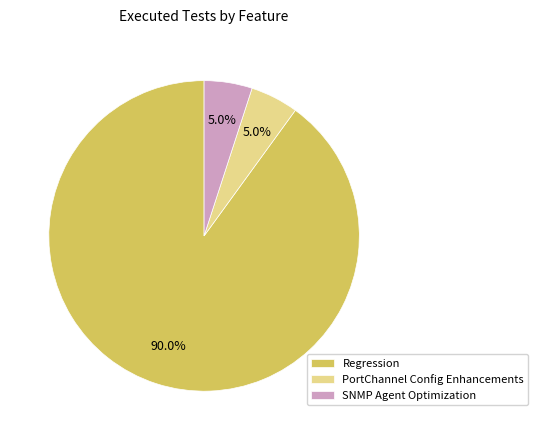

To the nearest percent, what is the difference between the Regression and SNMP Agent Optimization slice percentages?

85%